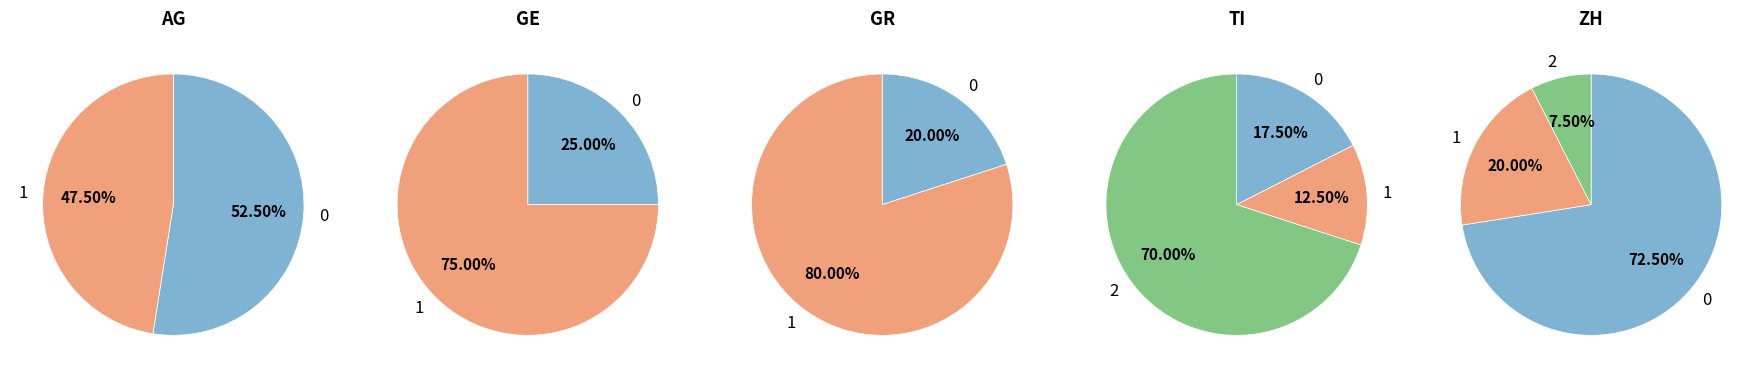

Is 16 the majority of the pie?

No